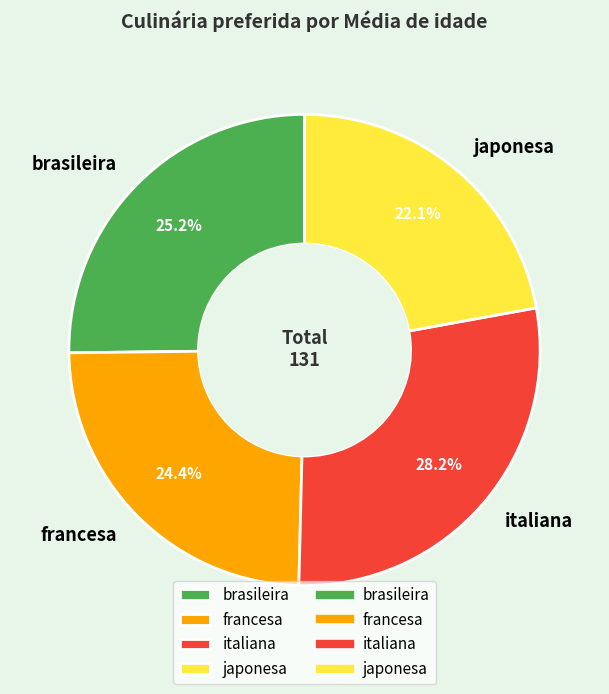

Does any single category account for the majority?

No